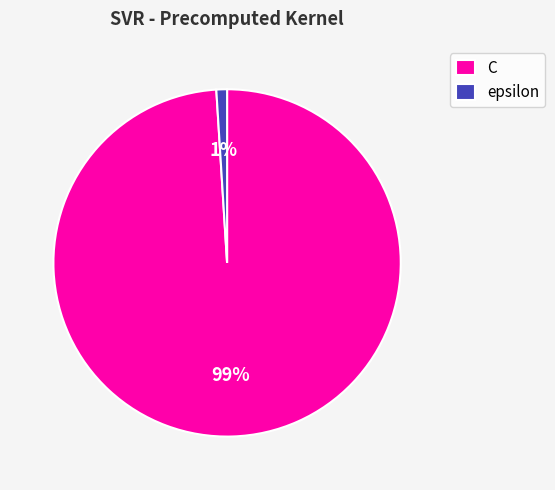

Is it true that C is 88% of the pie?

False